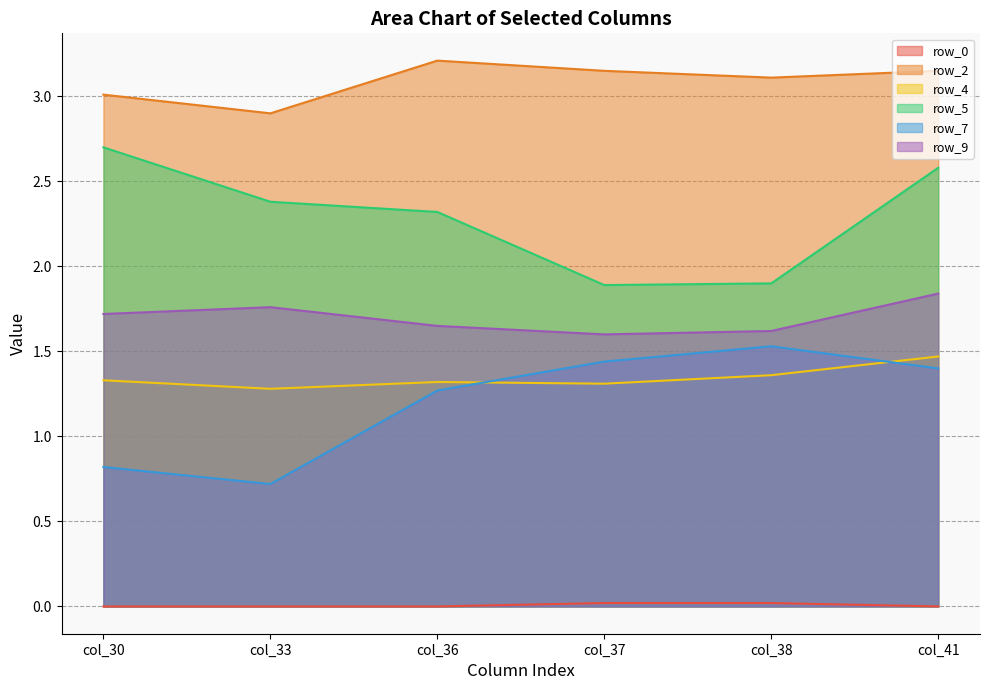

At how many categories does at least one series exceed 0?

6